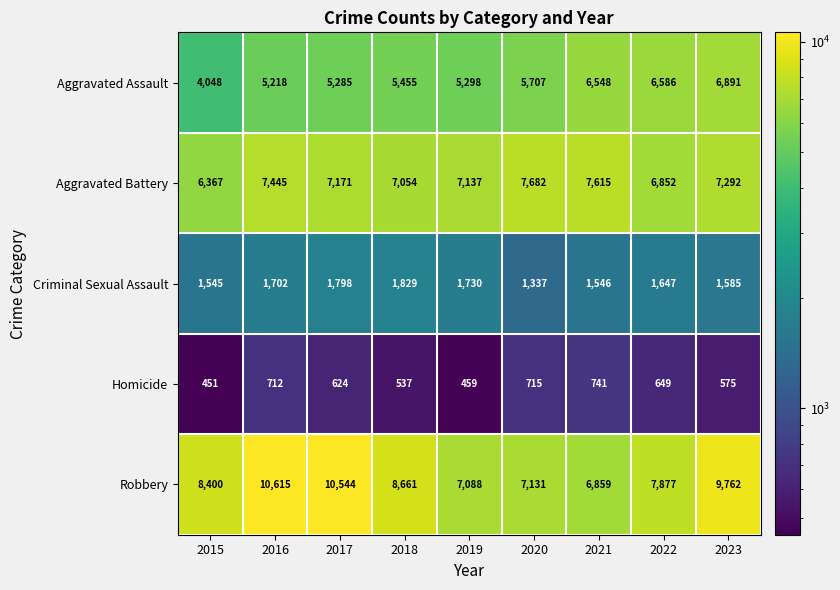

Which category has the highest value across all series?

2016